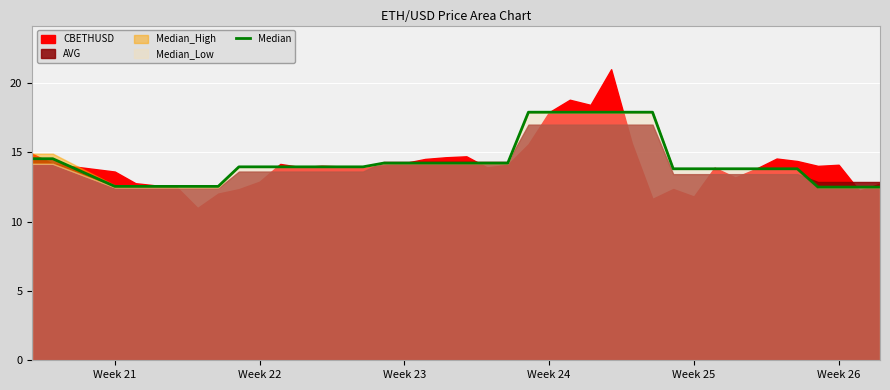

How many lines are shown in the chart?

1